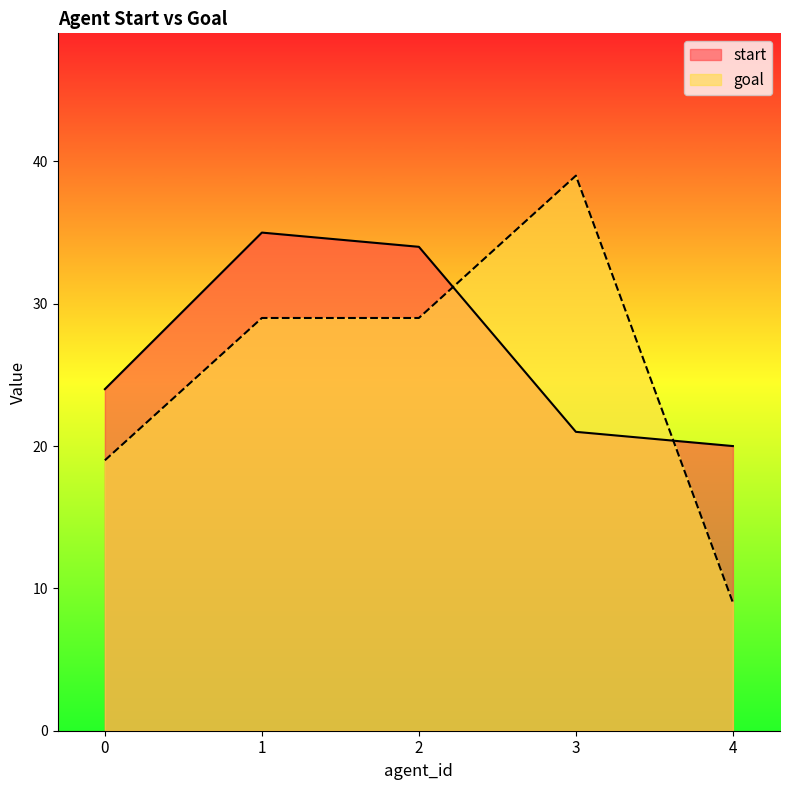

Which series has the largest total across all categories?

start